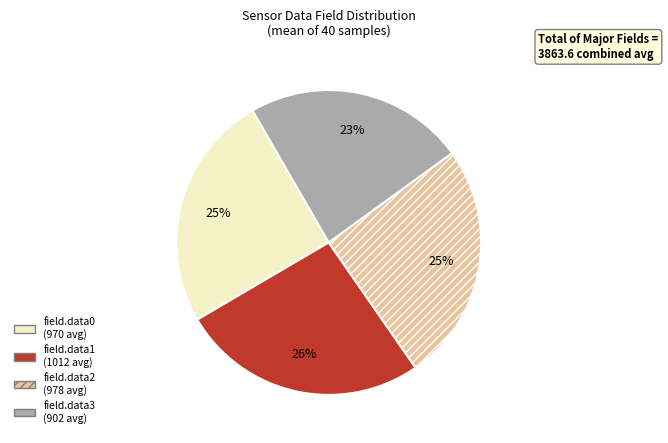

Which category has the biggest portion of the pie?

field.data1